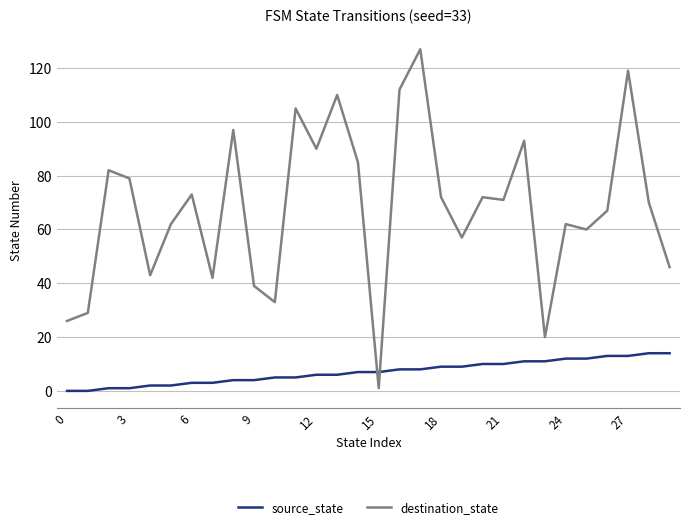

How many lines are shown in the chart?

2